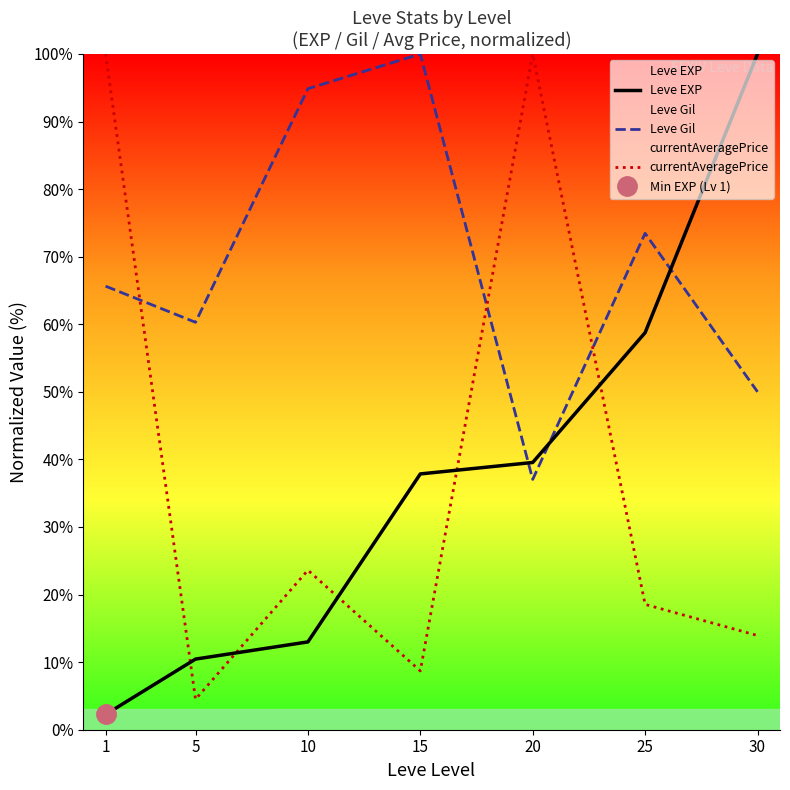

Which series changed the most between 10 and 30?

Leve EXP